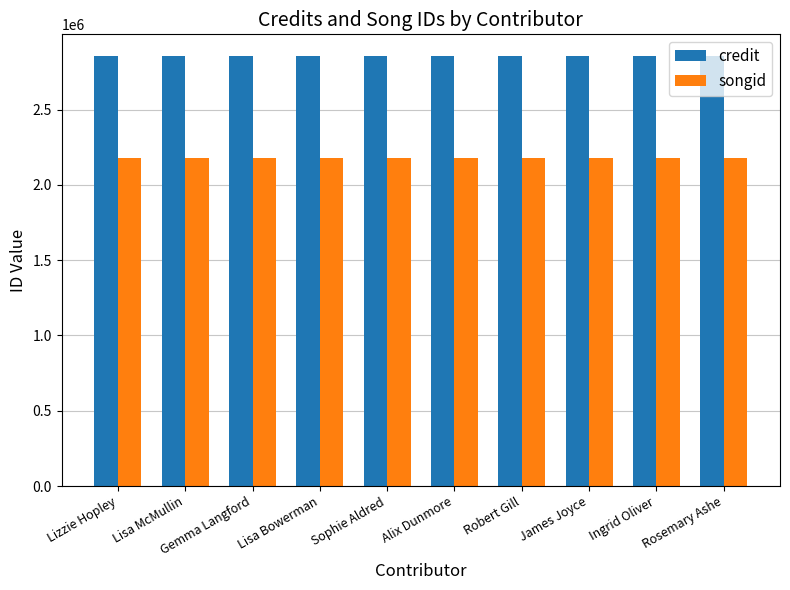

What is the spread (max minus min) of values at Robert Gill?

676653